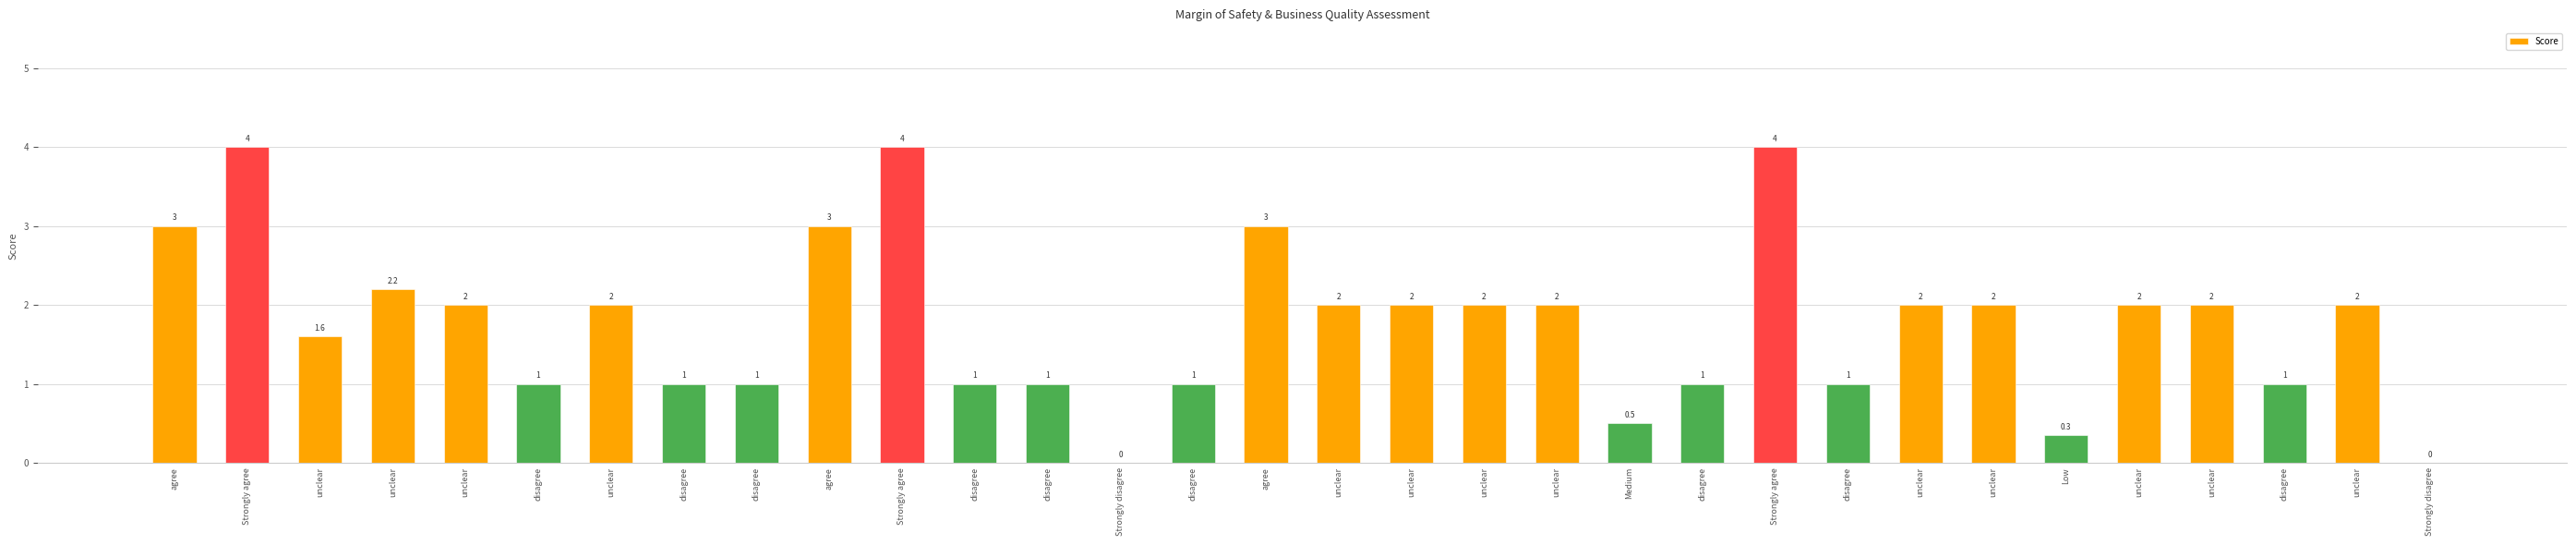

Rank the categories by value from highest to lowest.

Strongly agree, Strongly agree, Strongly agree, agree, agree, agree, unclear, unclear, unclear, unclear, unclear, unclear, unclear, unclear, unclear, unclear, unclear, unclear, unclear, disagree, disagree, disagree, disagree, disagree, disagree, disagree, disagree, disagree, Medium, Low, Strongly disagree, Strongly disagree